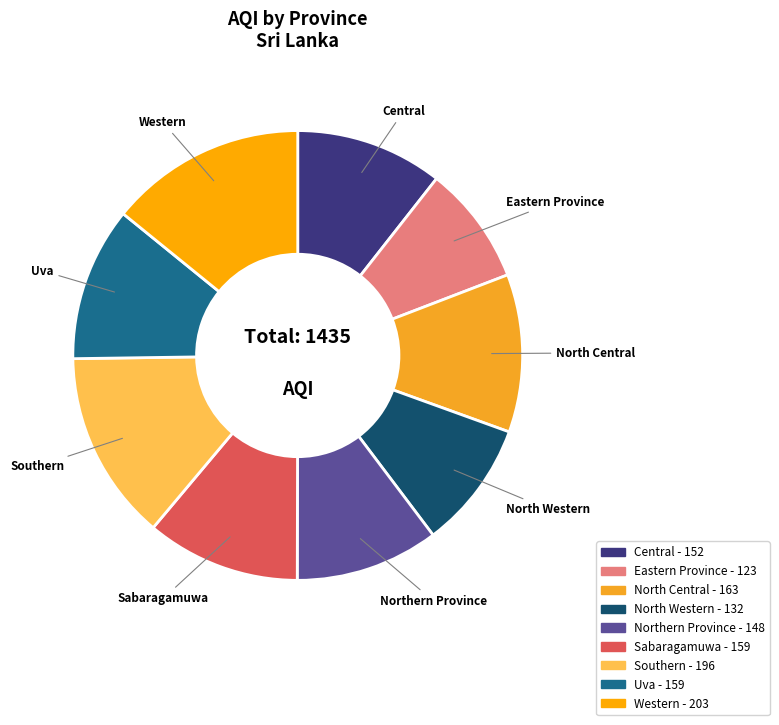

How many slices are in this pie chart?

9